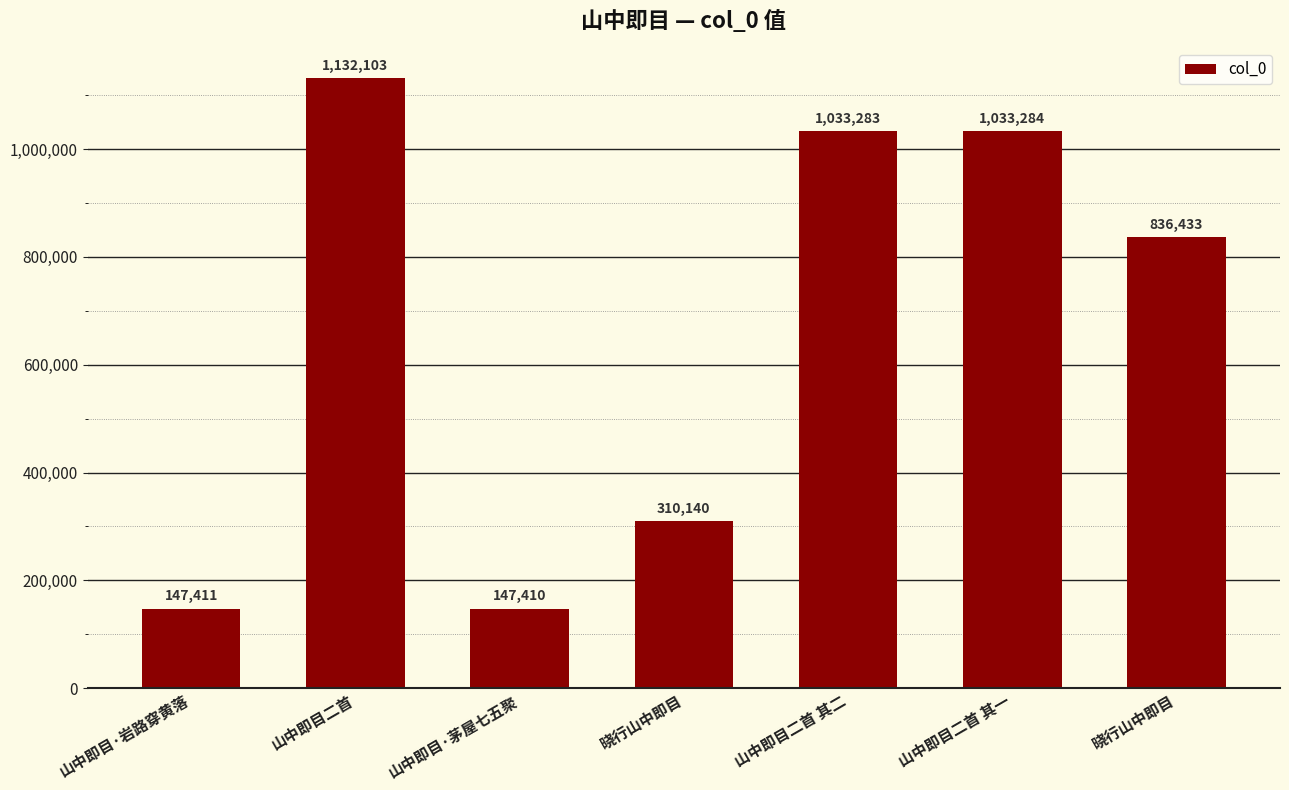

How many values are below 836433?

3